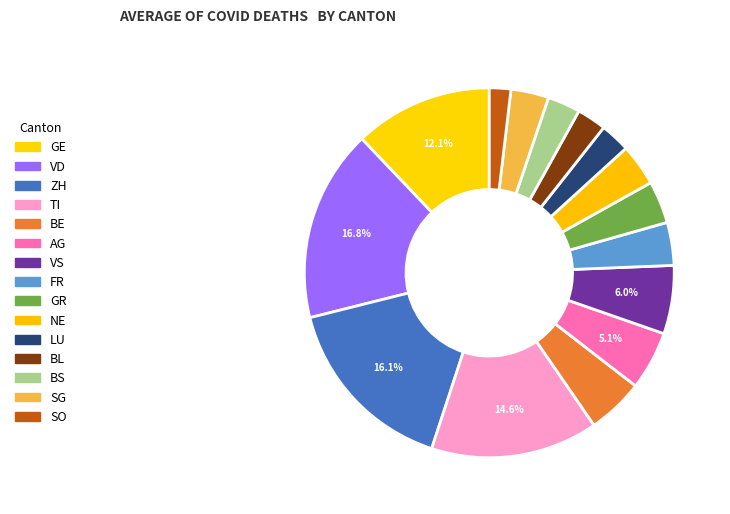

True or false: AG accounts for 5% of the total.

True